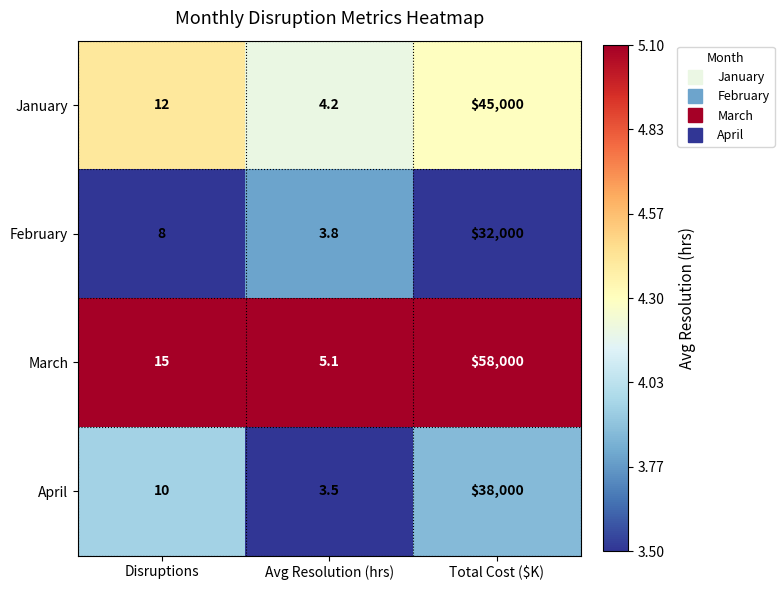

At which label is February closest to 16001?

Disruptions